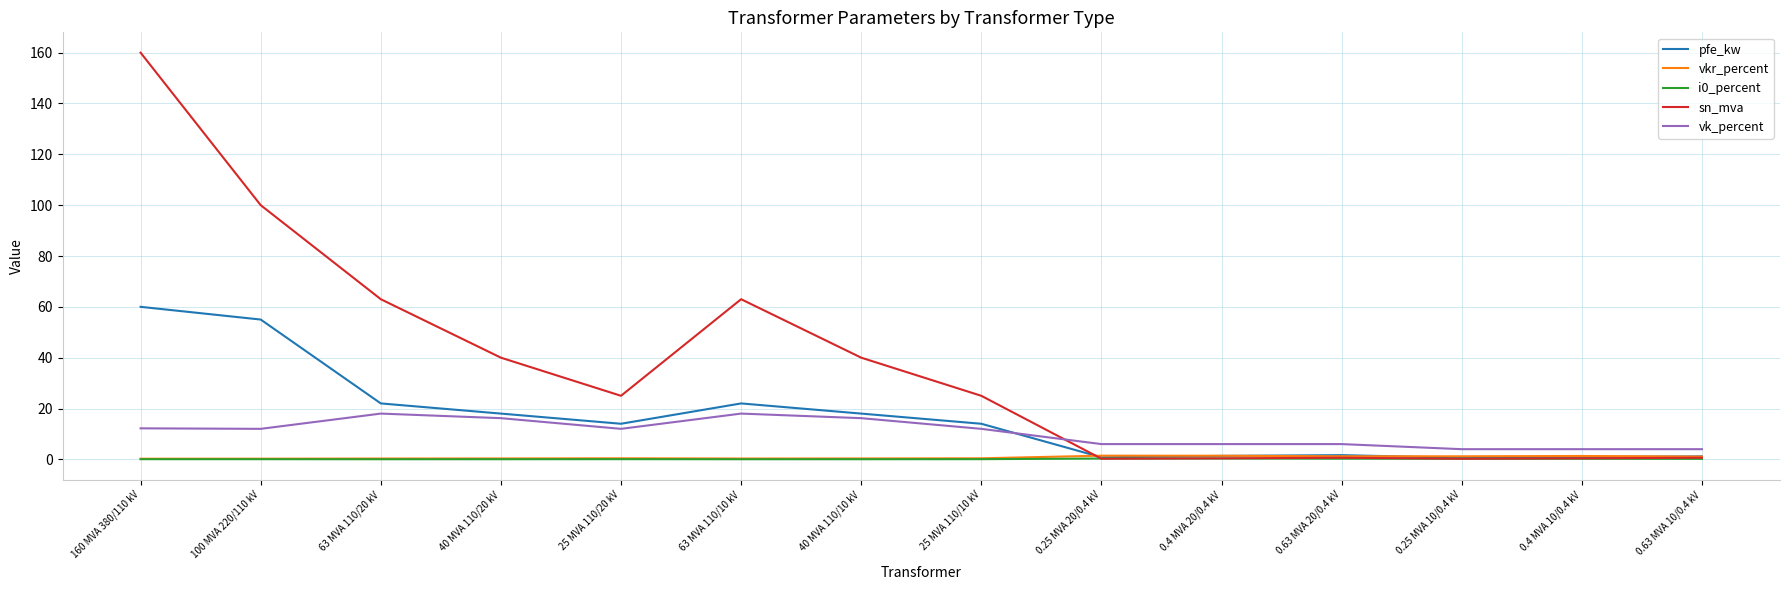

Which series has the largest range (max minus min)?

sn_mva